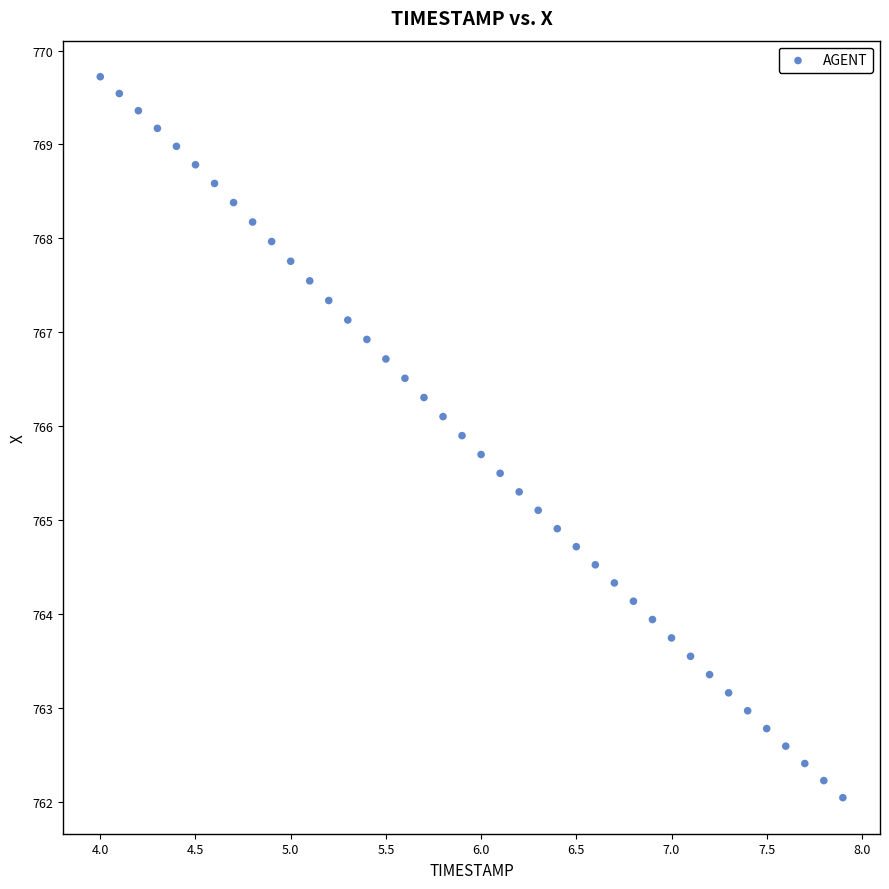

What is the range of X values (max minus min)?

3.9